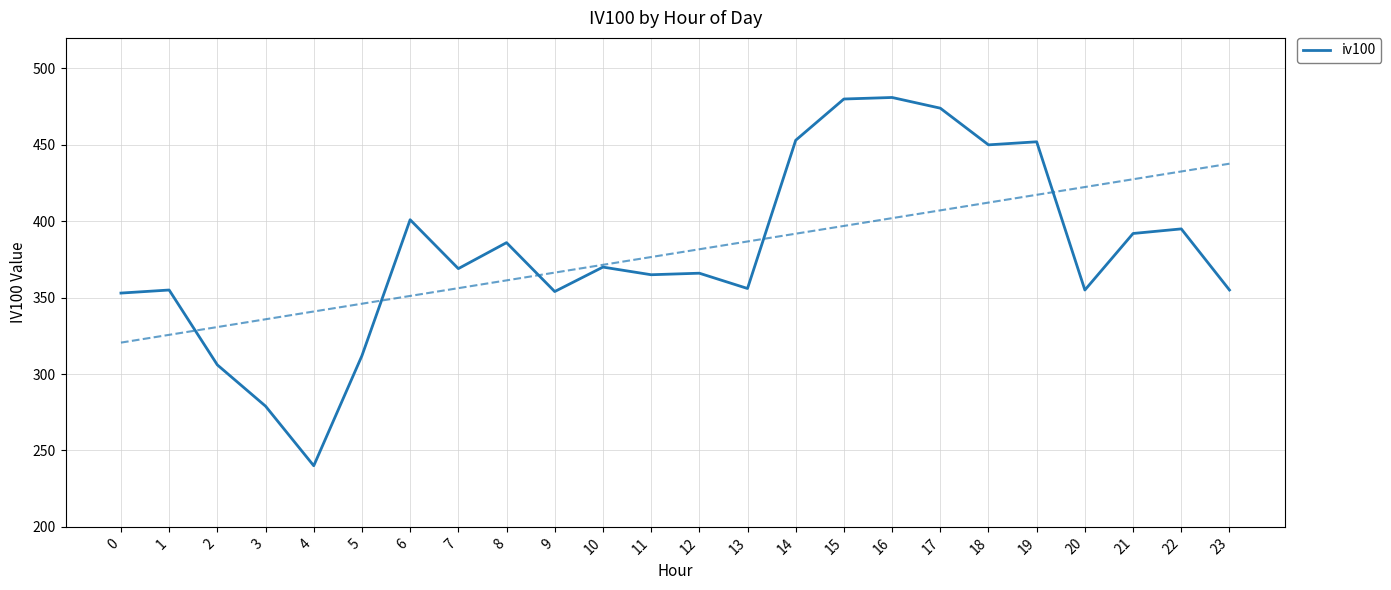

What is the difference between the maximum and second lowest values?

202